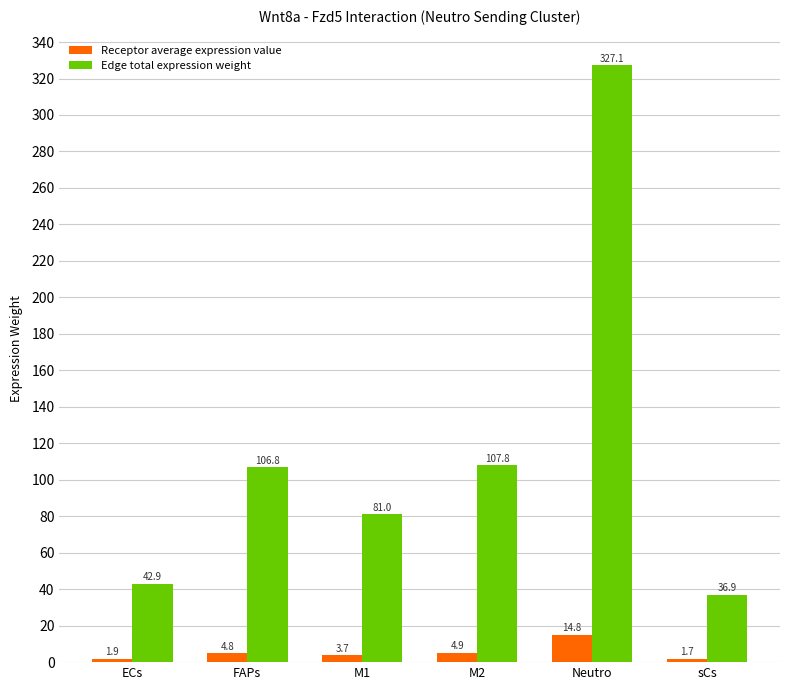

Reading left to right, transcribe all the data shown in this chart.

Receptor average expression value: 1.9	4.8	3.7	4.9	14.8	1.7
Edge total expression weight: 42.9	106.8	81.0	107.8	327.1	36.9